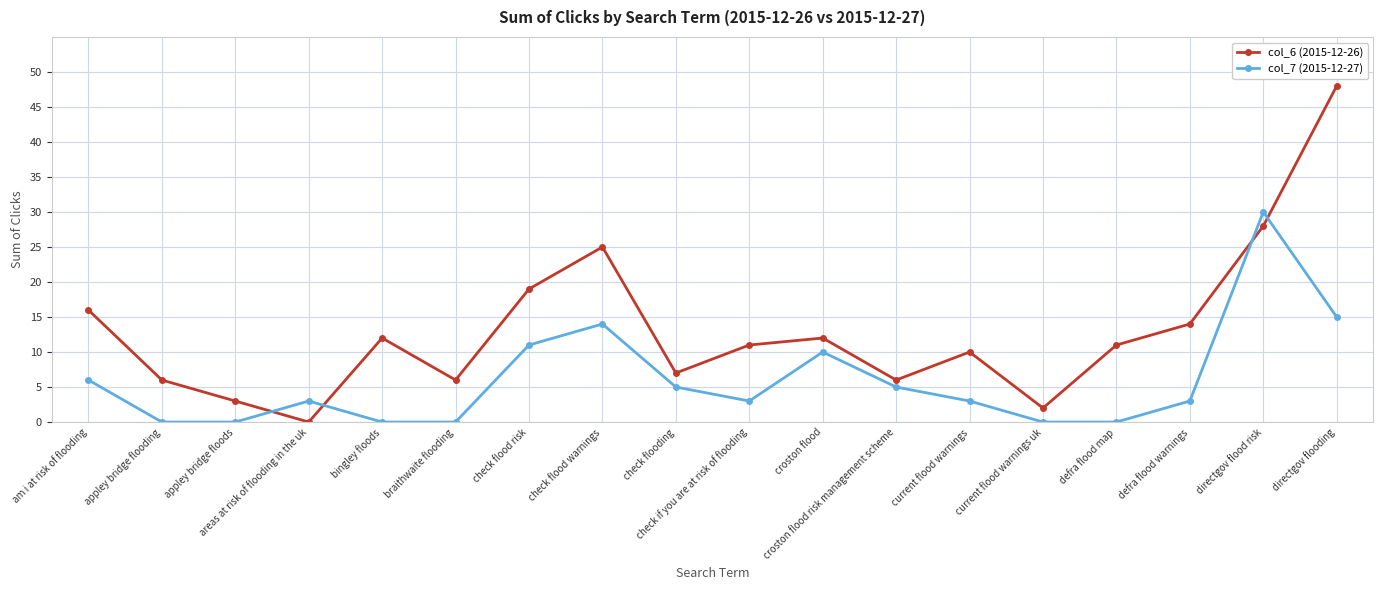

True or false: col_6 (2015-12-26) has a value of 28 at directgov flood risk.

True